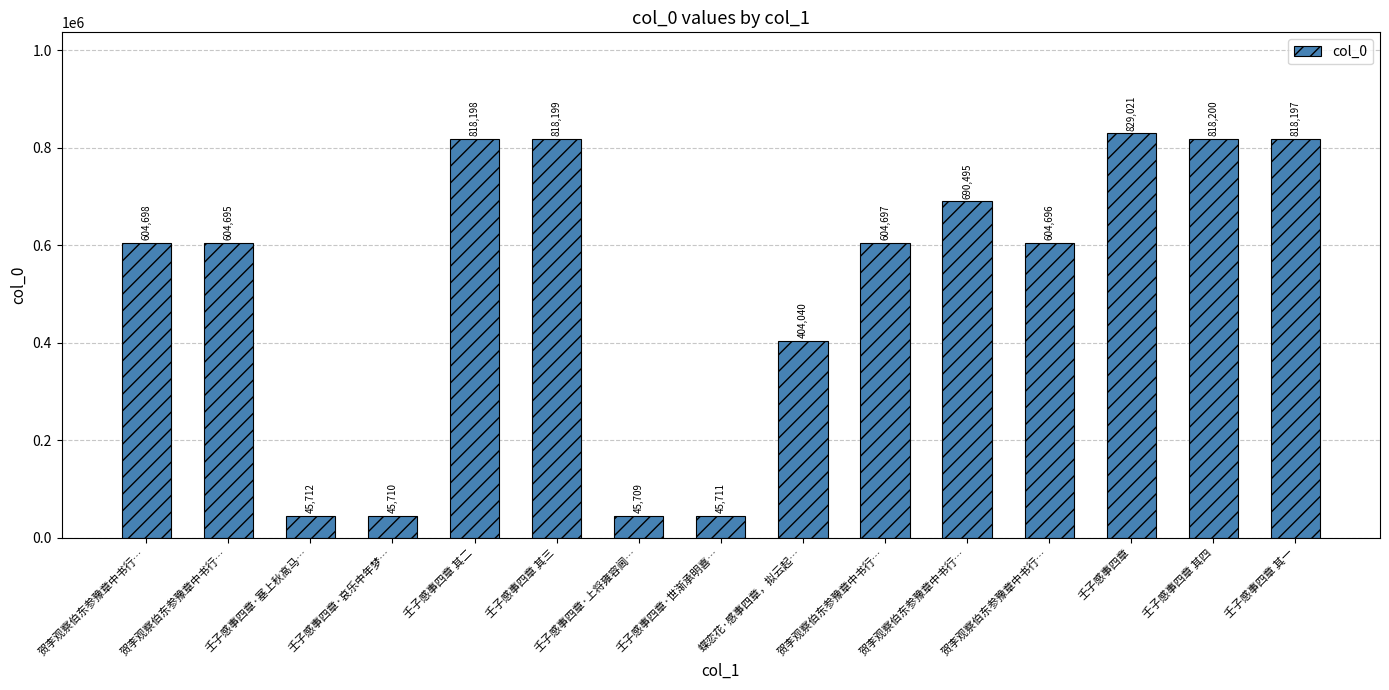

Between 壬子感事四章 其三 and 壬子感事四章 其二, which is larger?

壬子感事四章 其三